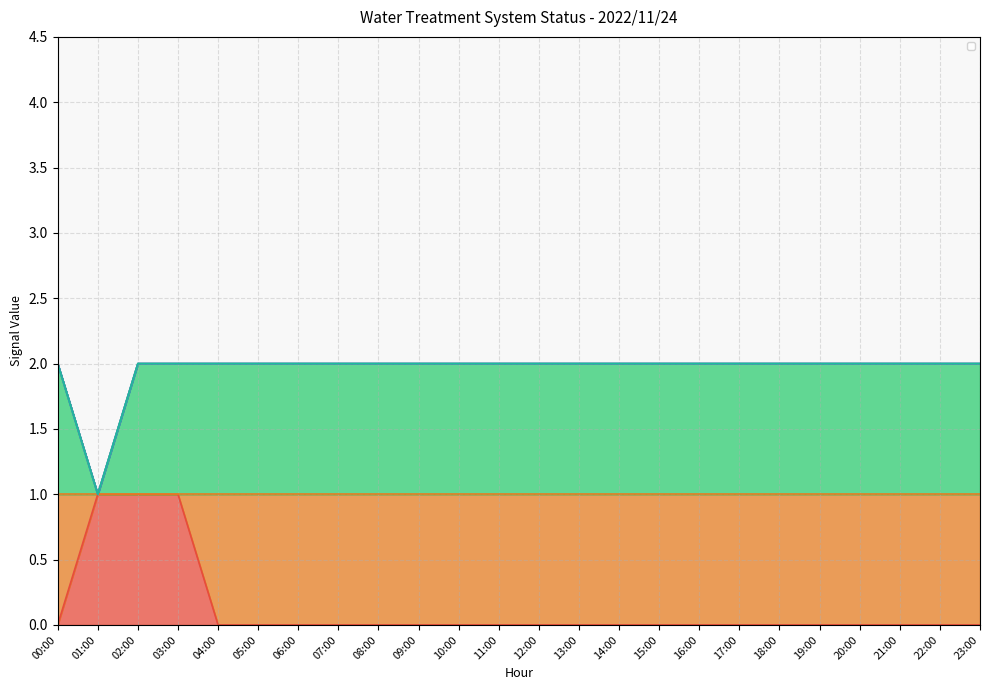

Rank the series by their maximum value, from highest to lowest.

_LS2_H_TREATED_WATER_TANK, _LS2_HH_TREATED_WATER_TANK, _Select_B, _SP_01A_F_SERVICE_PUMP, _SP_01B_F_SERVICE_PUMP, _BSVA